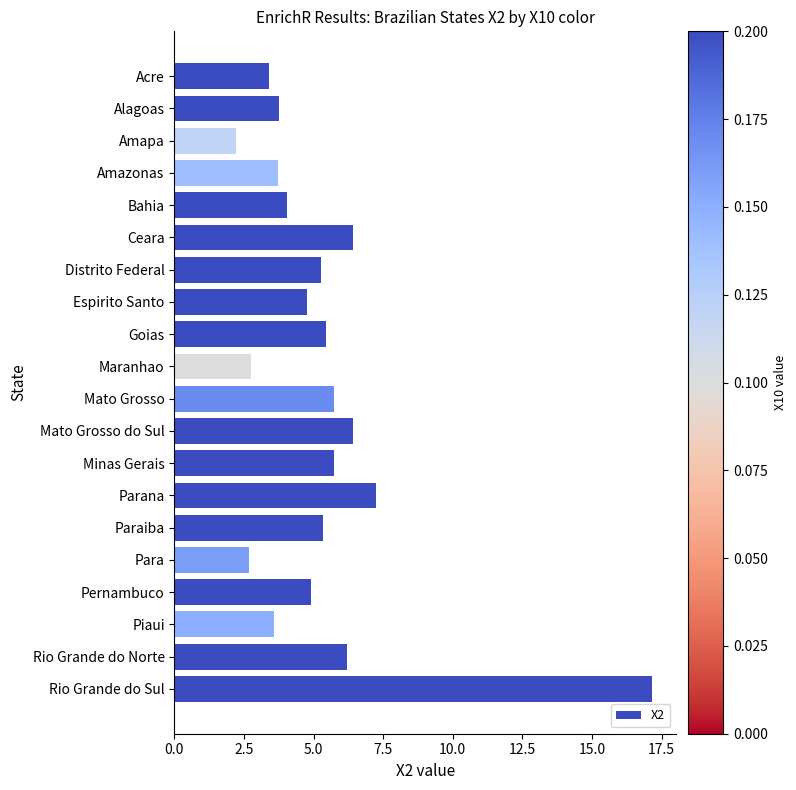

What is the difference between the maximum and minimum values?

15.0